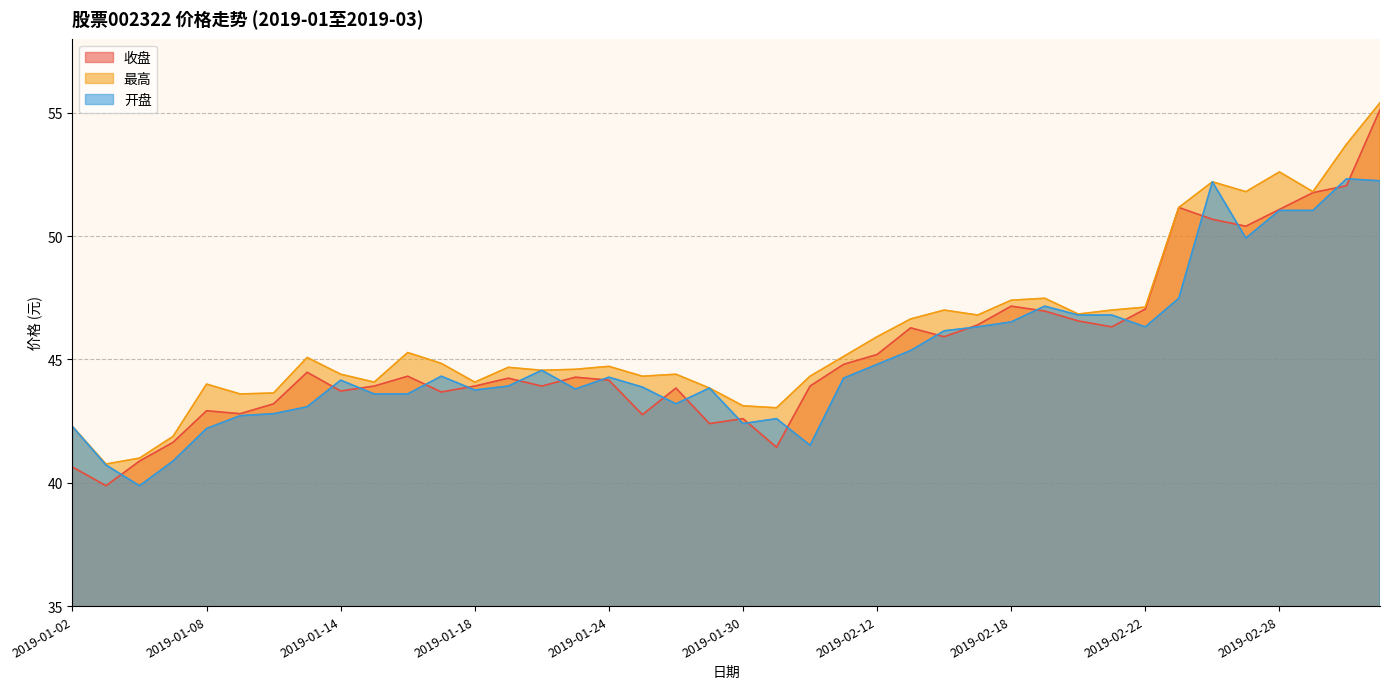

What is the difference between the highest and lowest values at 2019-02-15?

0.5